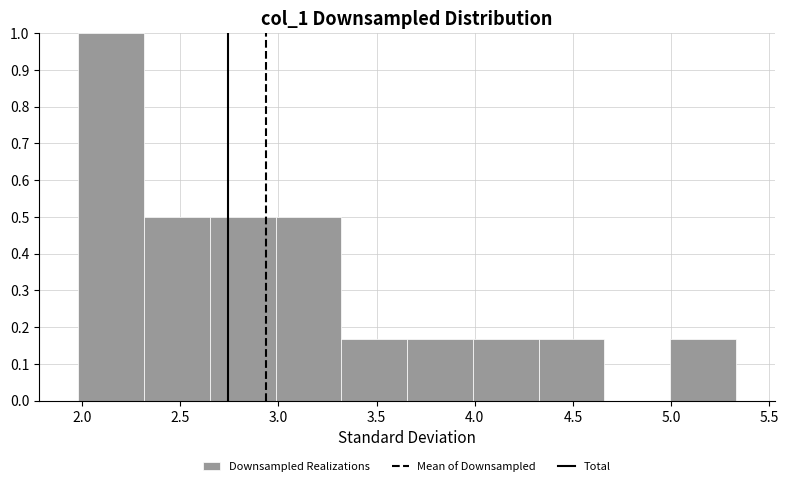

Reading left to right, transcribe this chart: for each bar, give the range it covers on the x-axis and its height. Neither the bar edges nor the heights are printed on the chart, so give them approximately, as read against the axes.

2.00 to 2.30: 1.00
2.30 to 2.65: 0.50
2.65 to 3.00: 0.50
3.00 to 3.30: 0.50
3.30 to 3.65: 0.17
3.65 to 4.00: 0.17
4.00 to 4.30: 0.17
4.30 to 4.65: 0.17
4.65 to 5.00: 0
5.00 to 5.35: 0.17